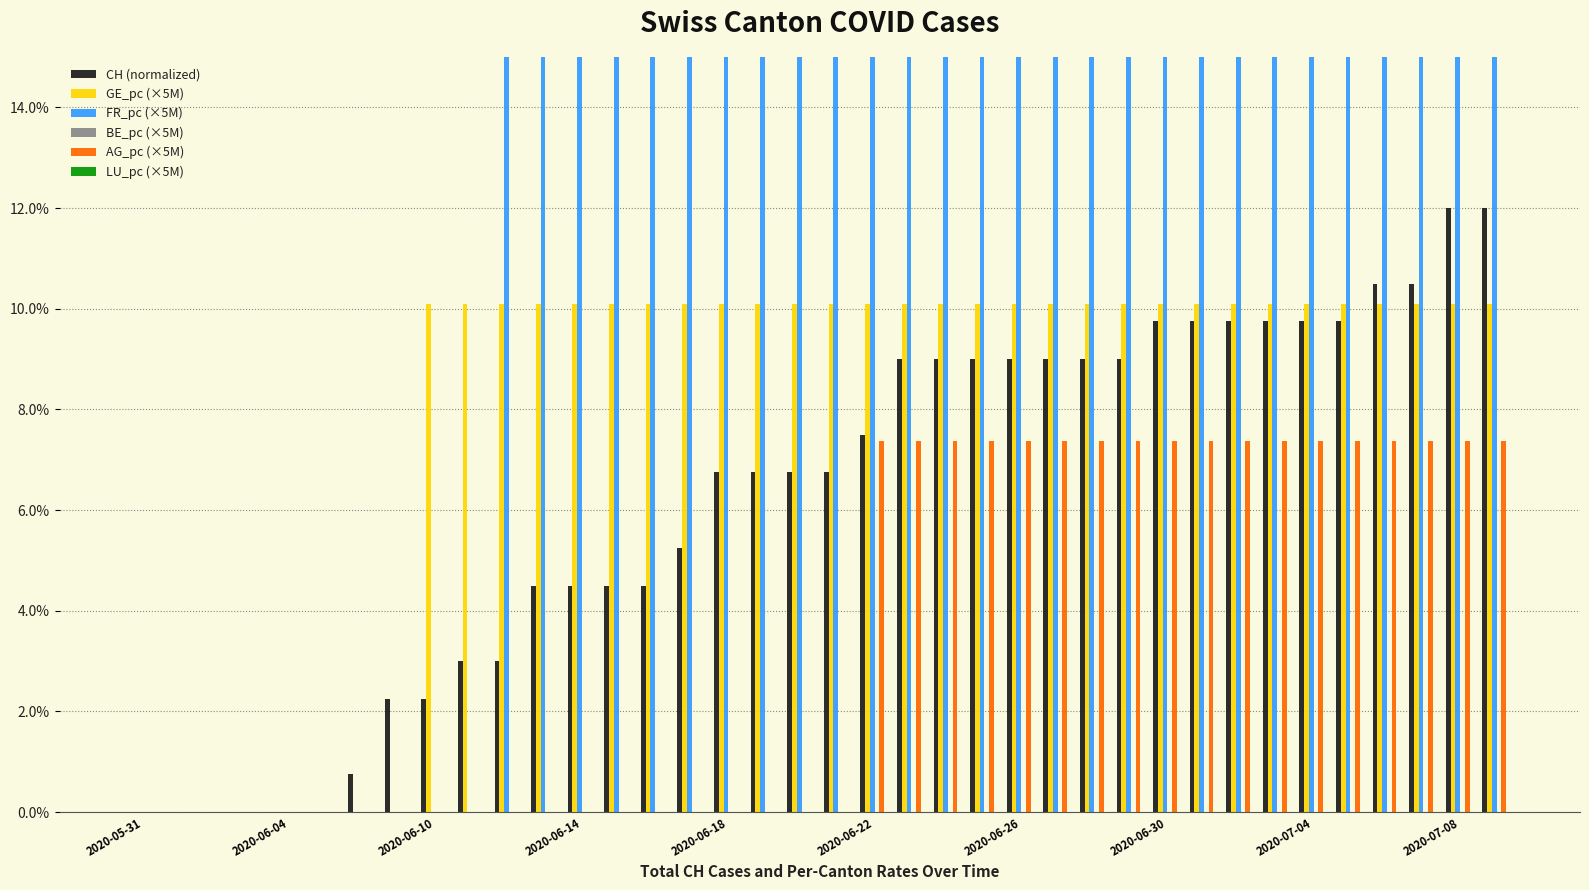

Between 2020-06-04 and 2020-06-30, which series saw the biggest shift?

FR_pc (×5M)